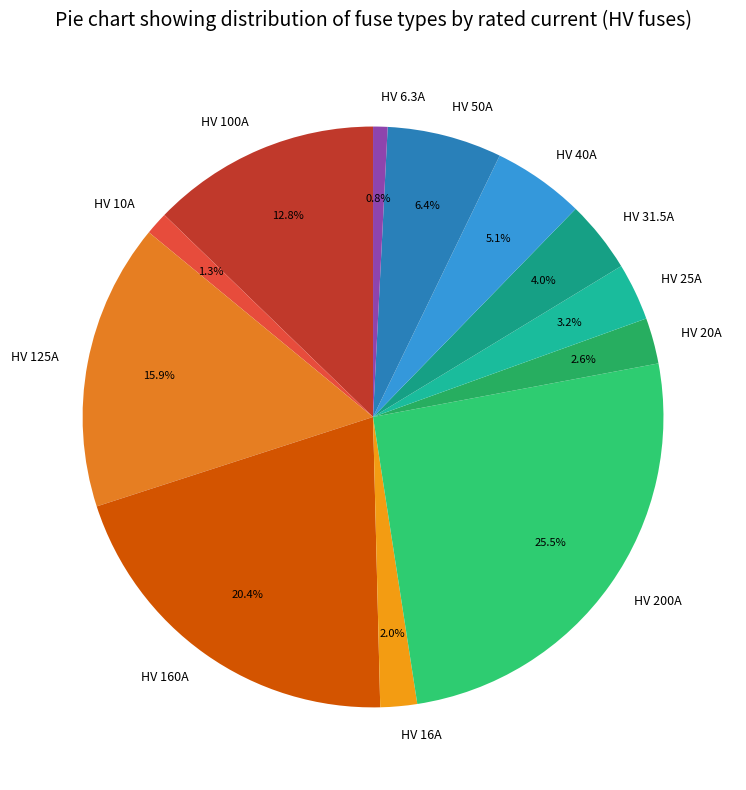

How many segments does this pie chart have?

12